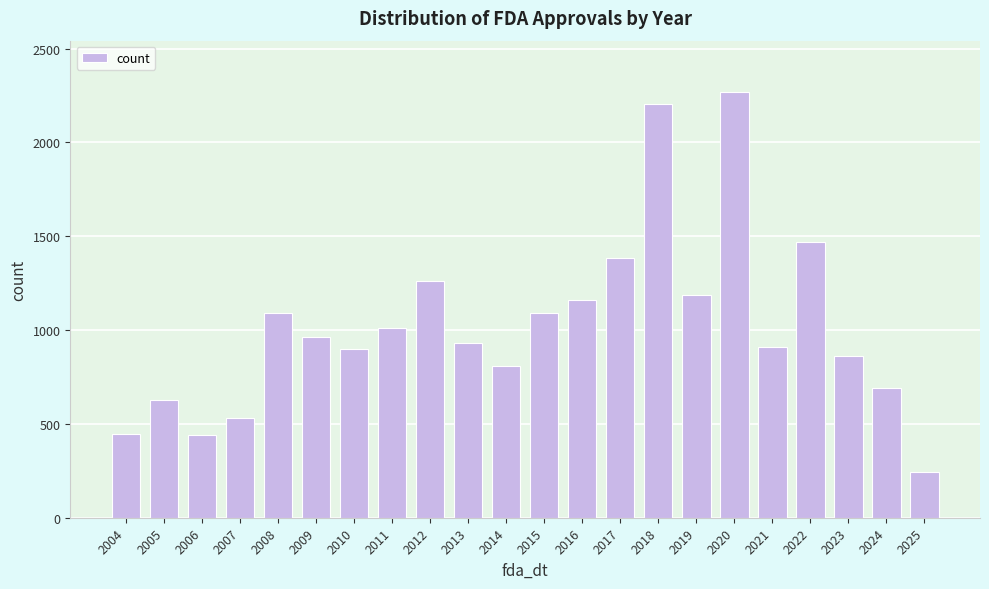

Is it true that the value at 2011 is 1009?

True